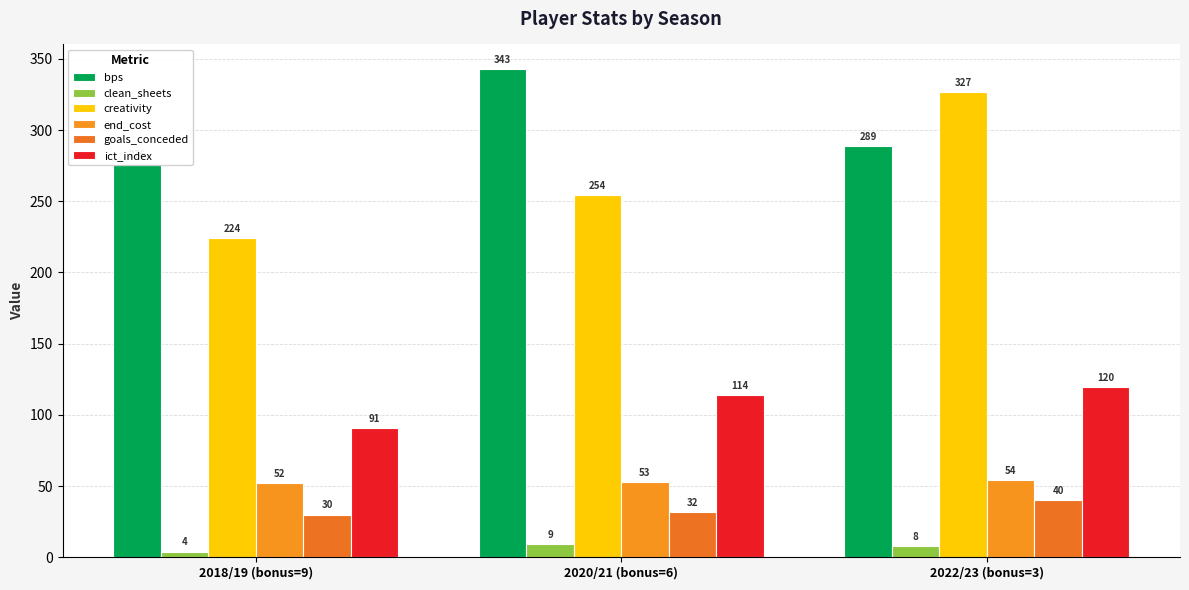

True or false: ict_index has a value of 119.7 at 2022/23 (bonus=3).

True